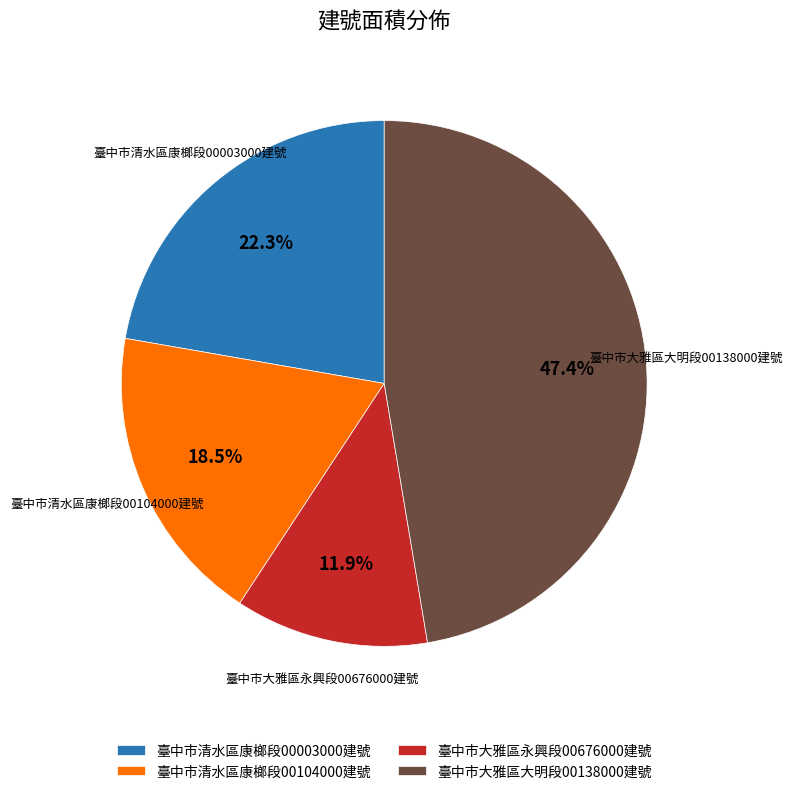

True or false: 臺中市大雅區永興段00676000建號 accounts for 7% of the total.

False